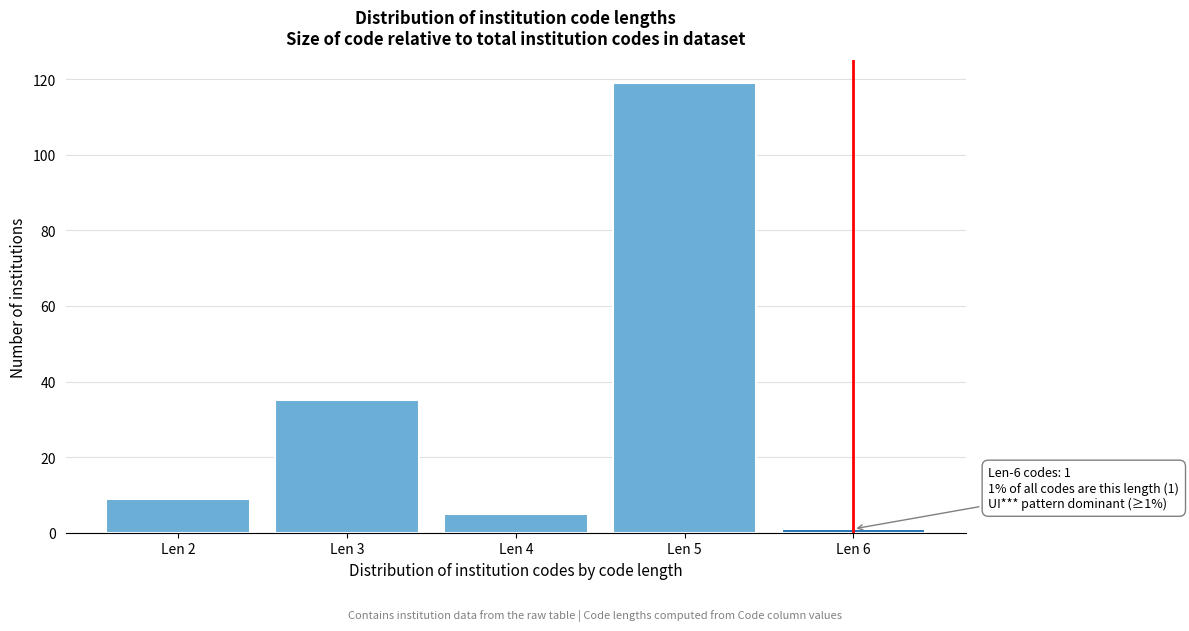

Reading left to right, extract all data points from this chart.

Len 2=9	Len 3=35	Len 4=5	Len 5=119	Len 6=1